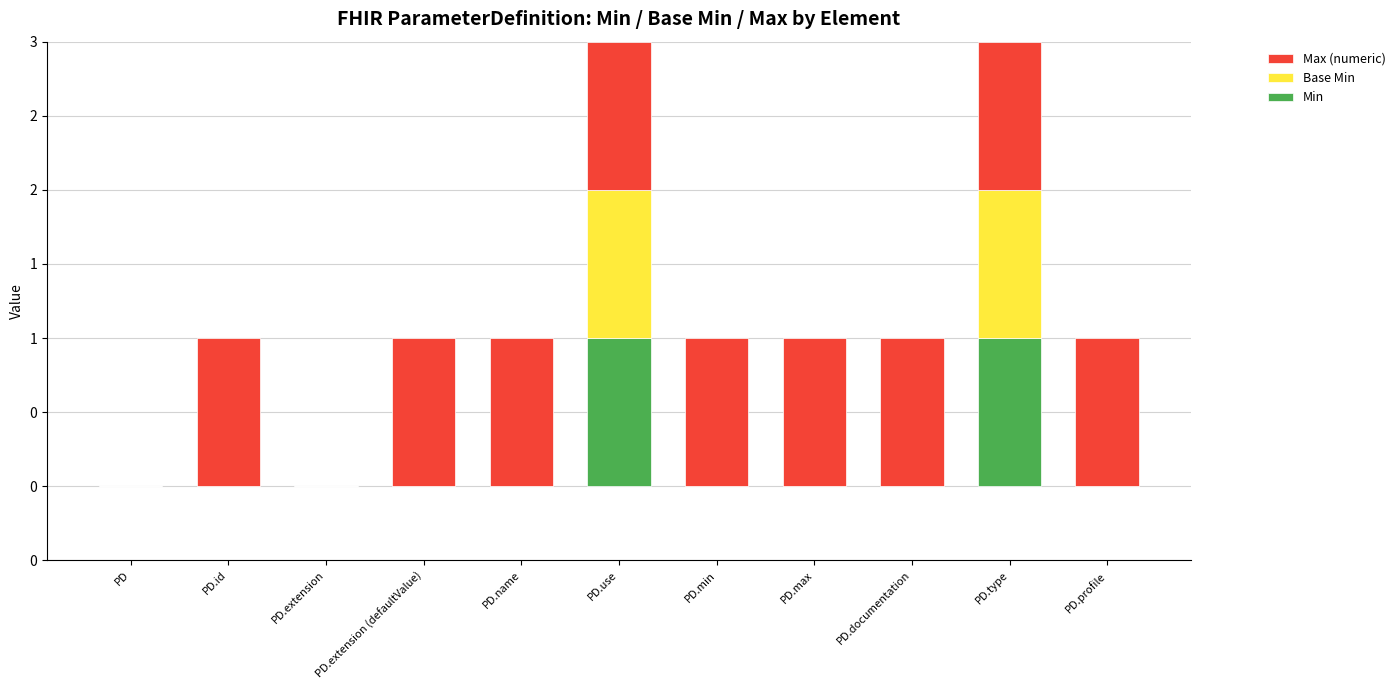

At which category is the sum across all series the highest?

PD.use